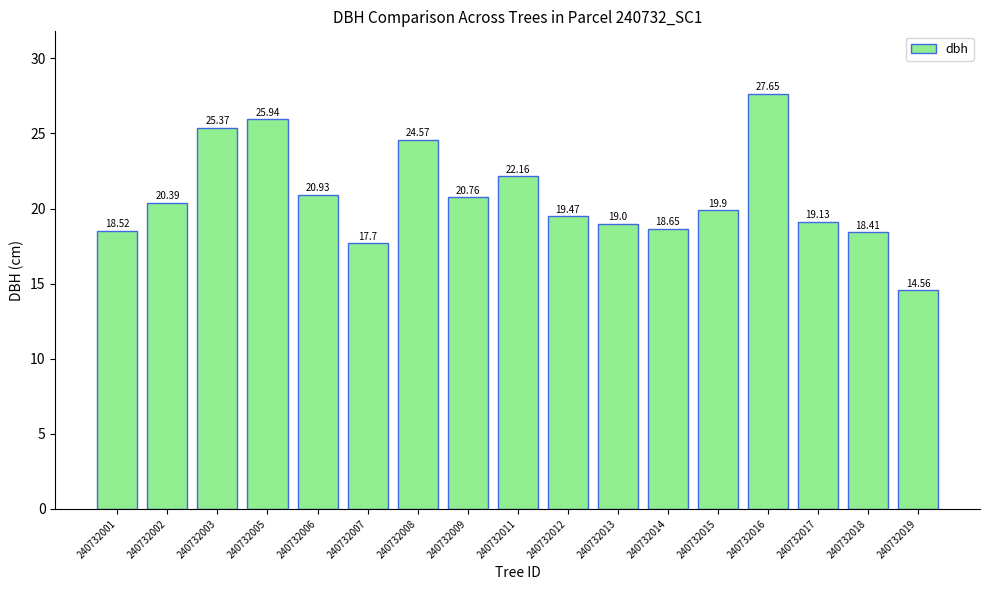

List the labels in order of value, largest first.

240732016, 240732005, 240732003, 240732008, 240732011, 240732006, 240732009, 240732002, 240732015, 240732012, 240732017, 240732013, 240732014, 240732001, 240732018, 240732007, 240732019